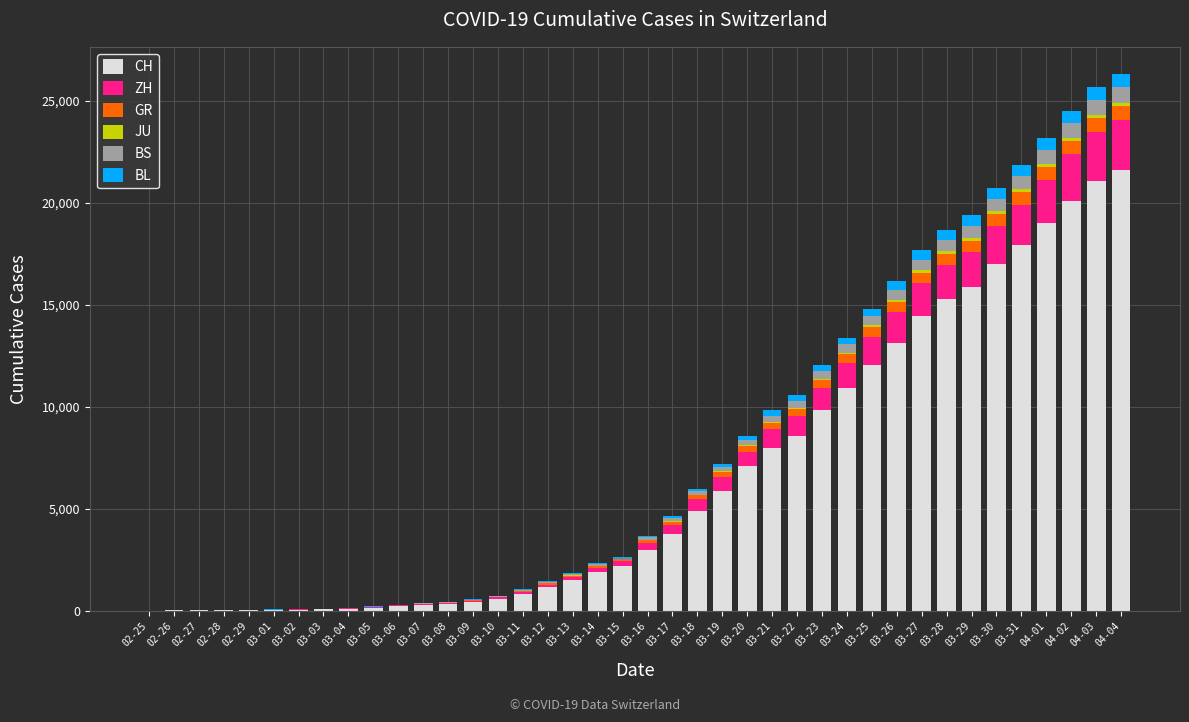

What is the maximum value for CH?

21617